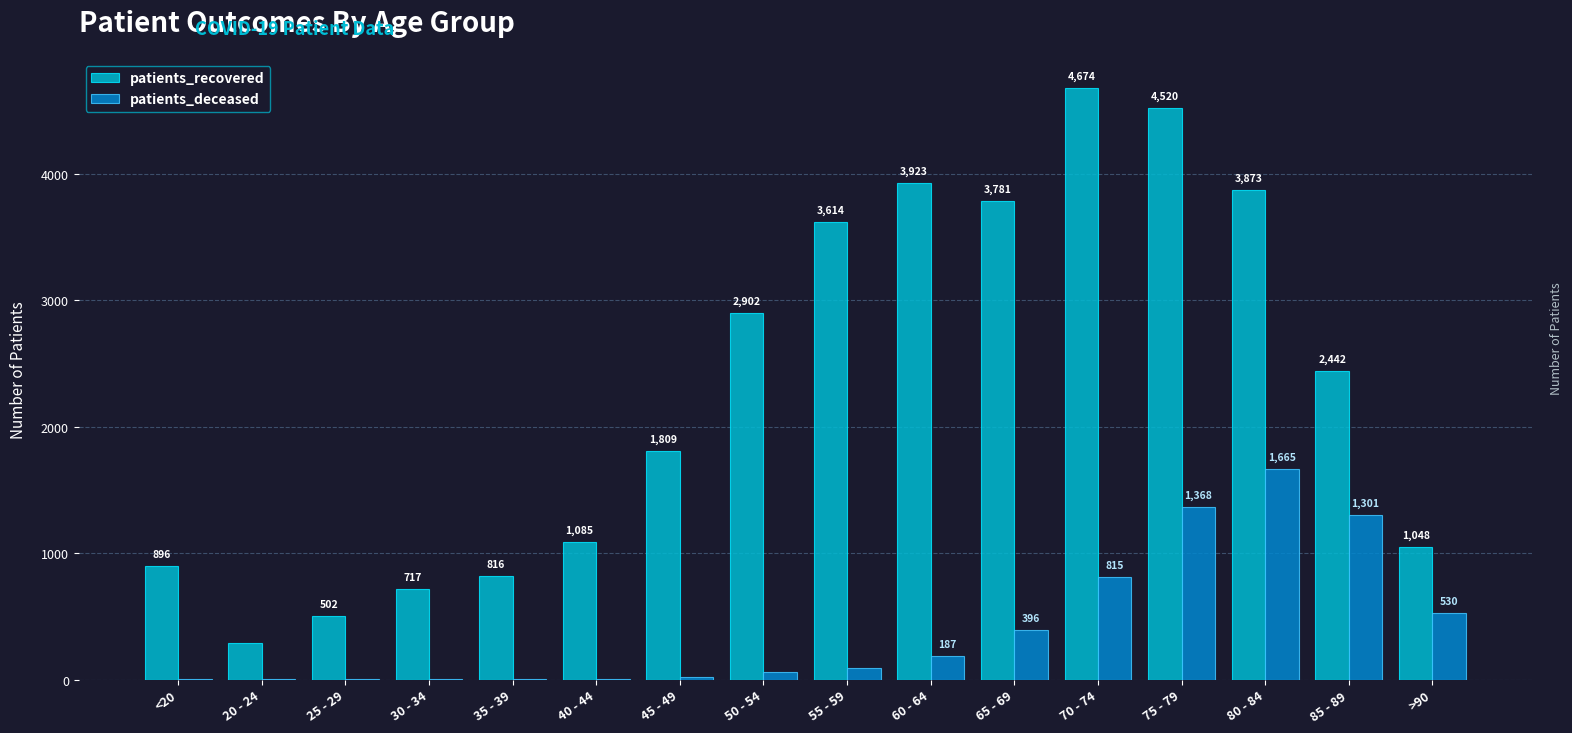

Reading left to right, transcribe all the data shown in this chart.

patients_recovered: 896	293	502	717	816	1085	1809	2902	3614	3923	3781	4674	4520	3873	2442	1048
patients_deceased: 4	1	2	6	8	8	21	59	94	187	396	815	1368	1665	1301	530